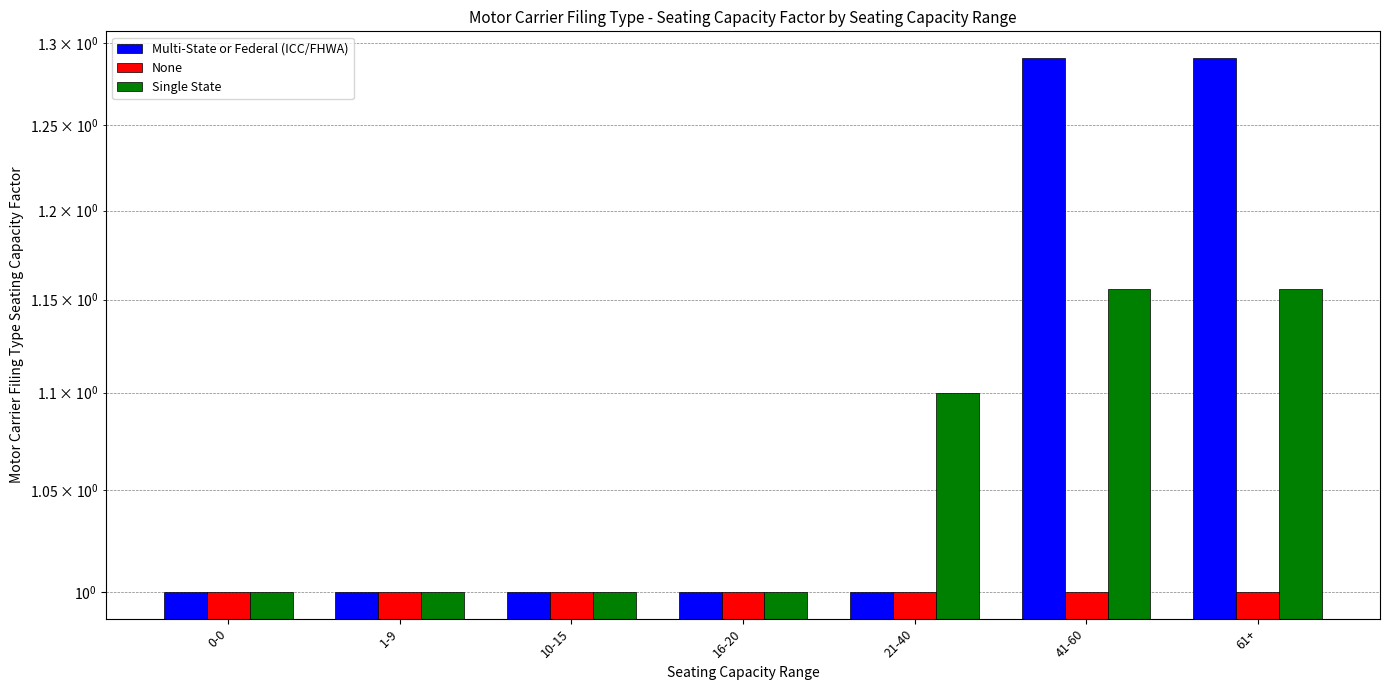

Which category has the lowest value across all series?

0-0